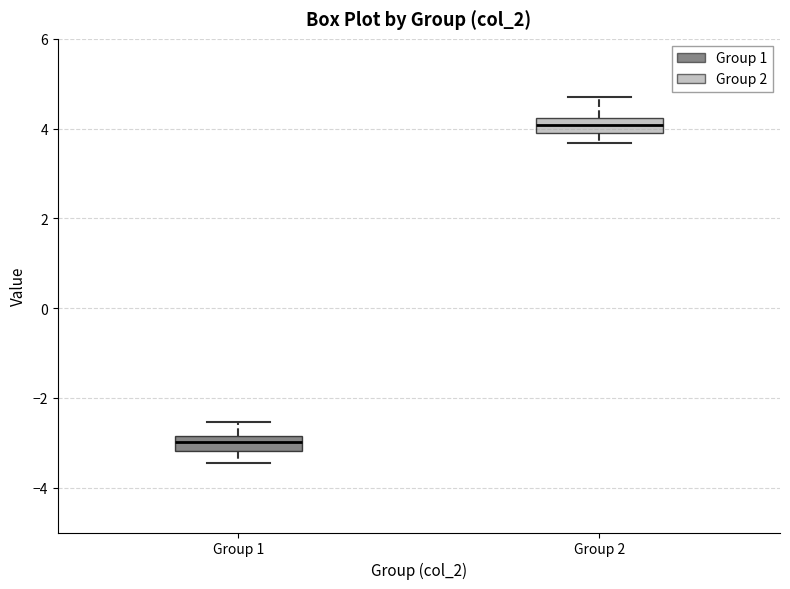

Where is the lower edge of the box for Group 2 on the y-axis? The values are not printed on the chart, so give them approximately, as read against the axis.

3.8